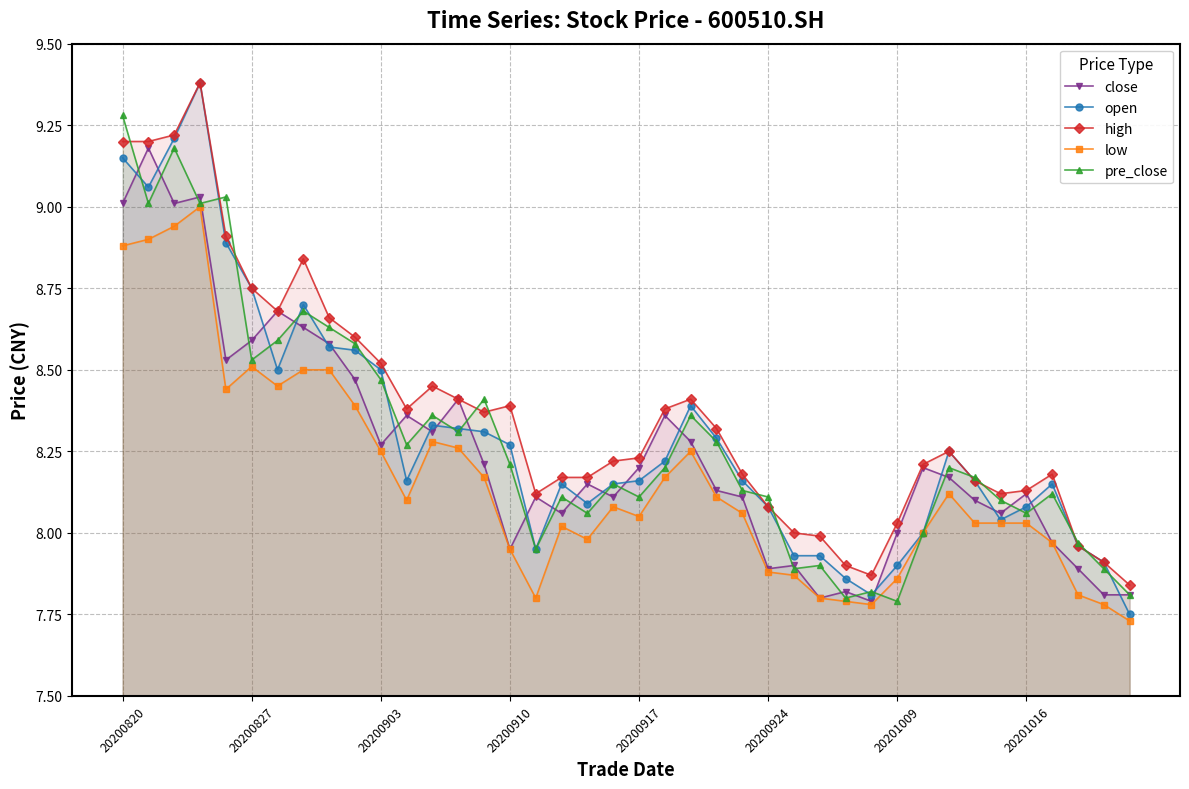

How many times do open and pre_close cross each other?

20